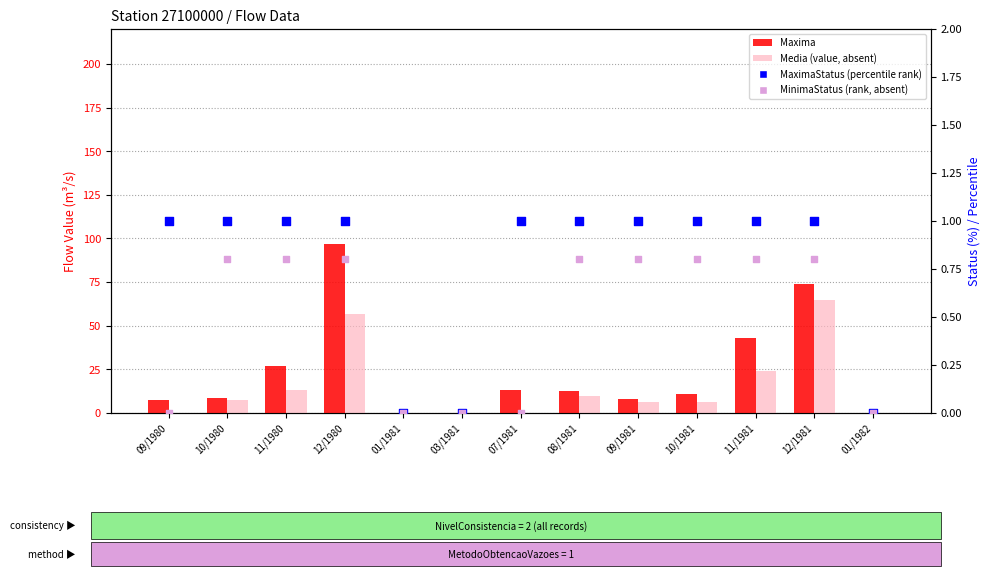

What is the total value across all series at 11/1981?

68.4